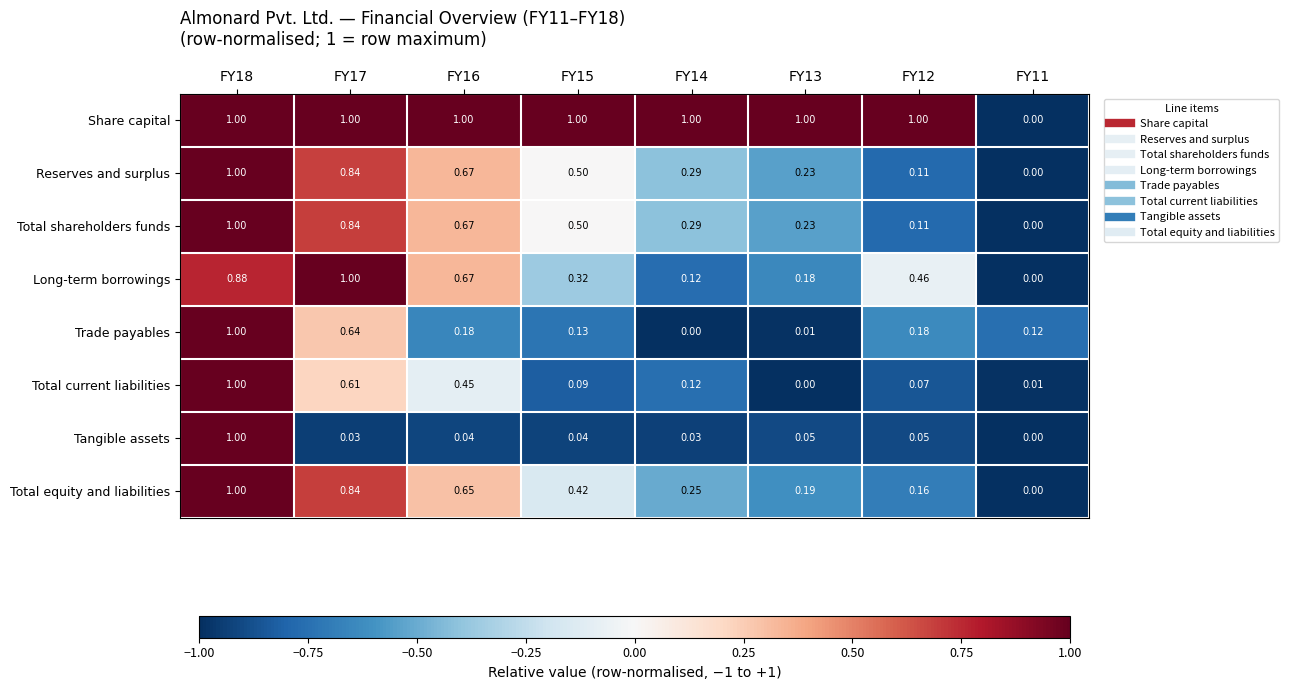

What is the greatest value displayed?

1.0